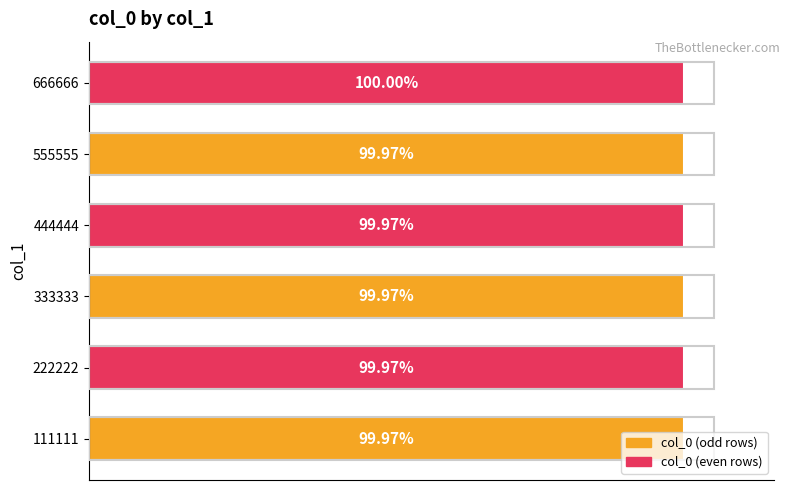

Are the bars horizontal?

Yes